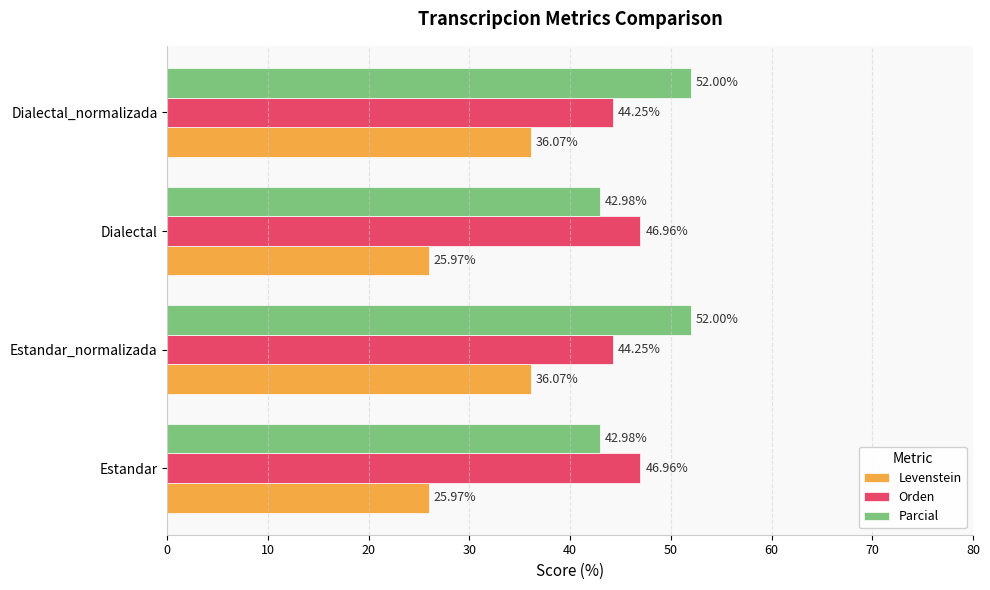

Rank the series at Dialectal_normalizada from lowest to highest value.

Levenstein, Orden, Parcial